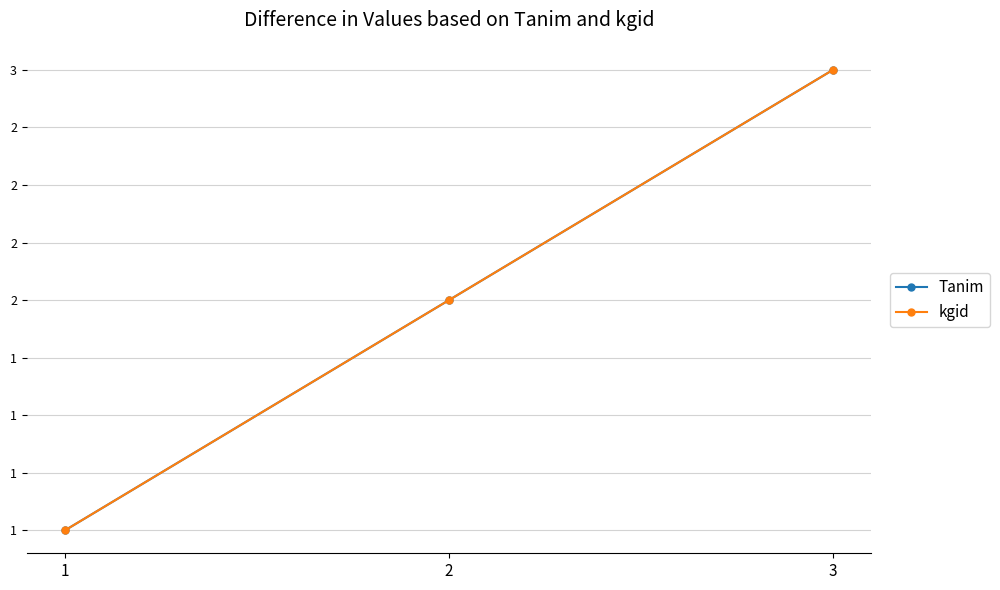

At which label does Tanim first exceed 2?

3